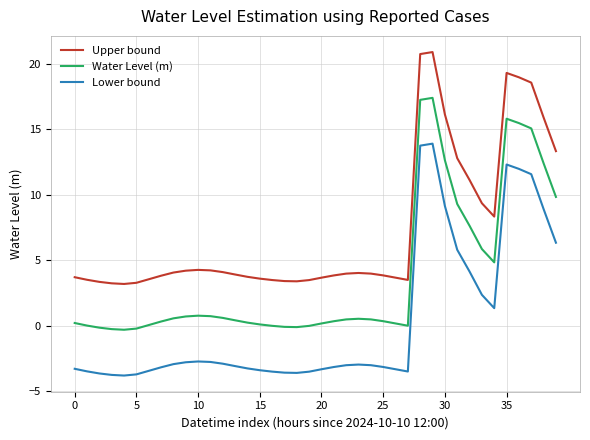

What is the difference between the maximum and minimum values in the Lower bound series?

17.7